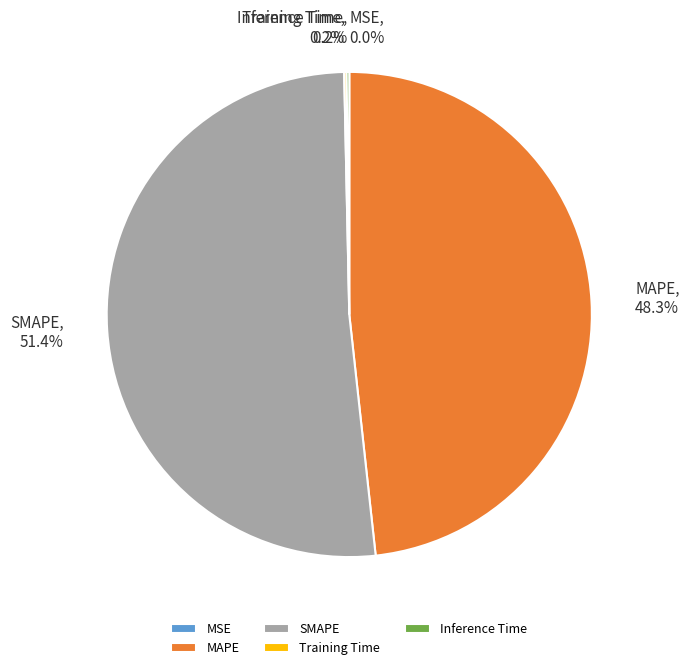

Which category has the biggest portion of the pie?

SMAPE